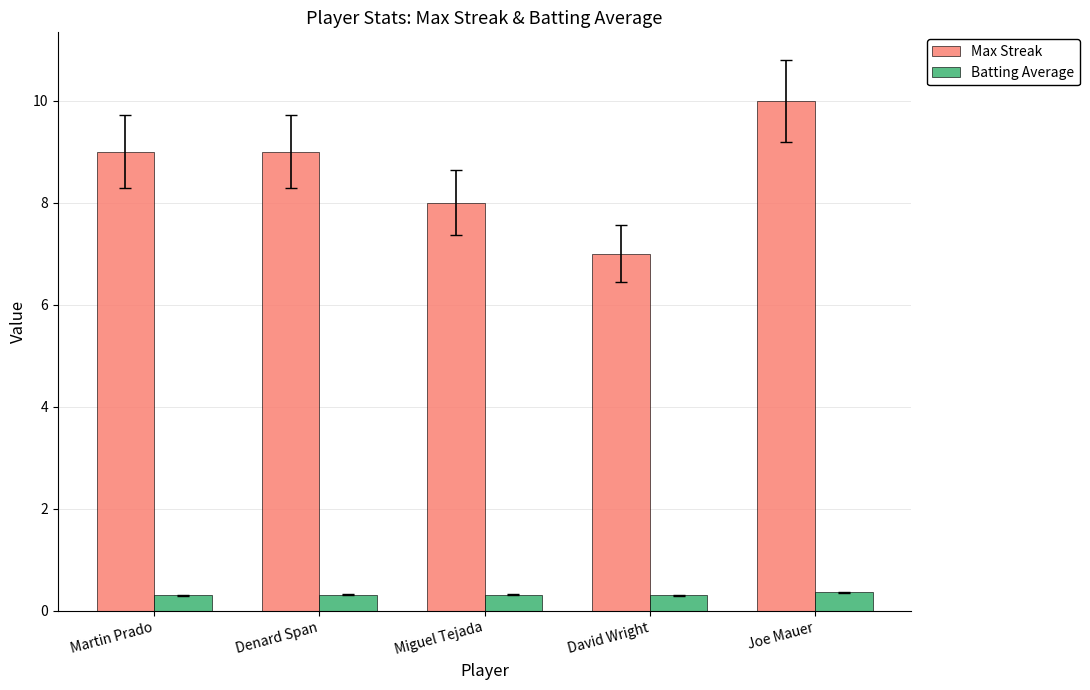

Reading right to left, list all the values displayed in this chart.

Max Streak: 10.0	7.0	8.0	9.0	9.0
Batting Average: 0.4	0.3	0.3	0.3	0.3